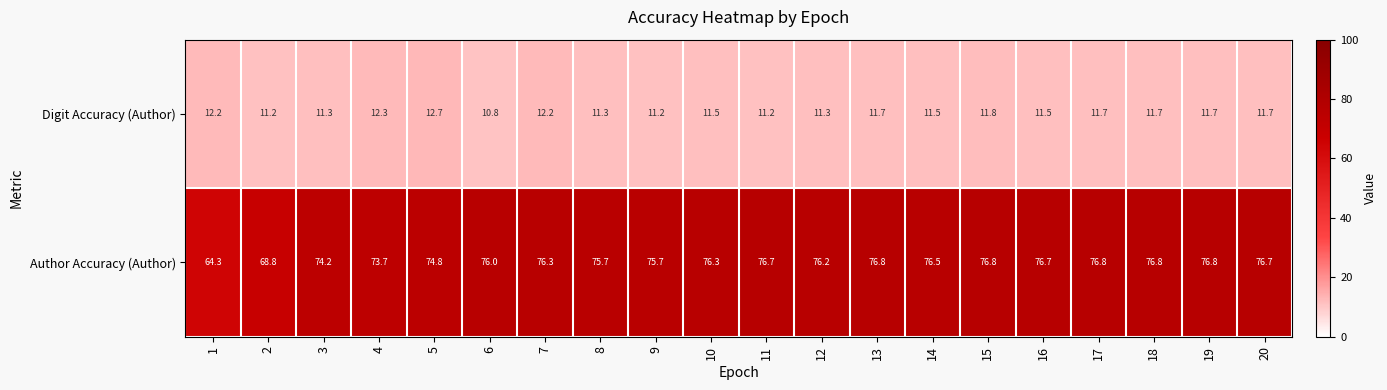

Rank the series by their maximum value, from highest to lowest.

Author Accuracy (Author), Digit Accuracy (Author)